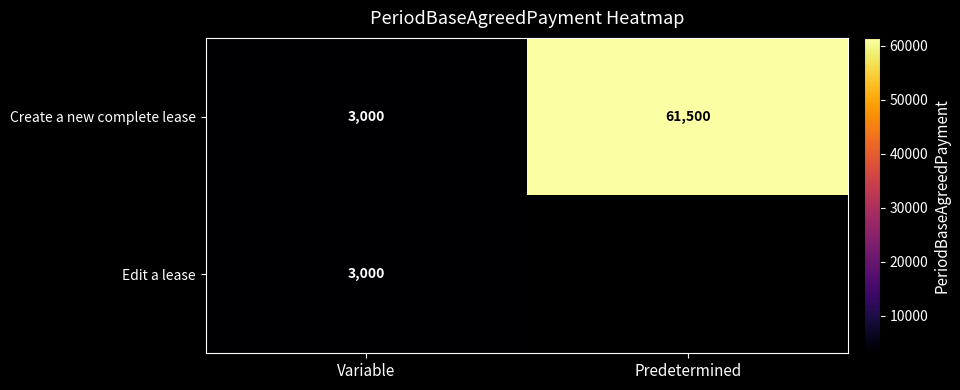

What is the average value of the Create a new complete lease series?

32250